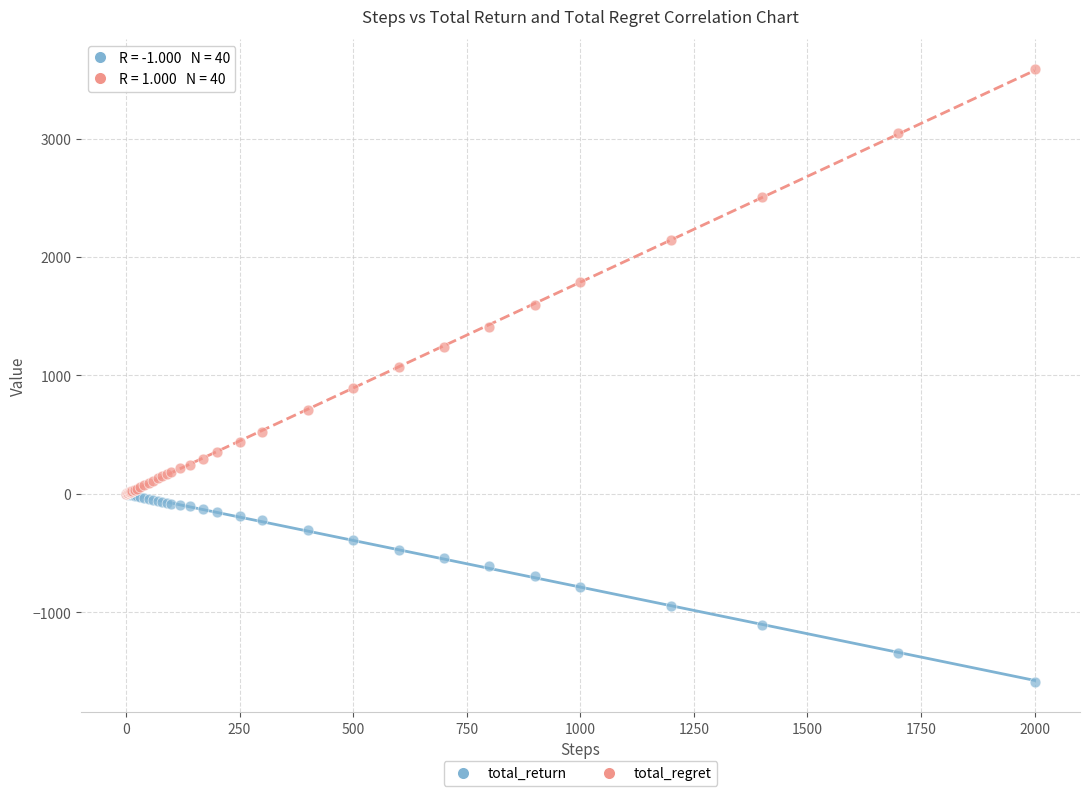

What are all the series names shown in the legend?

total_return, total_regret